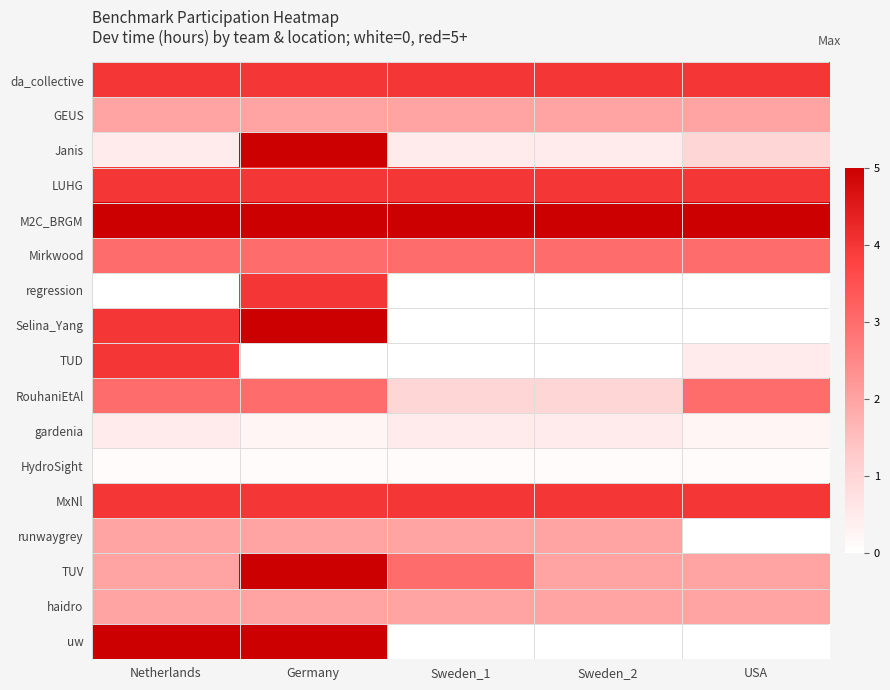

Reading left to right, list all the values displayed in this chart.

da_collective: Netherlands=4.0	Germany=4.0	Sweden_1=4.0	Sweden_2=4.0	USA=4.0
GEUS: Netherlands=2.0	Germany=2.0	Sweden_1=2.0	Sweden_2=2.0	USA=2.0
Janis: Netherlands=0.5	Germany=5.0	Sweden_1=0.5	Sweden_2=0.5	USA=1.0
LUHG: Netherlands=4.0	Germany=4.0	Sweden_1=4.0	Sweden_2=4.0	USA=4.0
M2C_BRGM: Netherlands=5.0	Germany=5.0	Sweden_1=5.0	Sweden_2=5.0	USA=5.0
Mirkwood: Netherlands=3.0	Germany=3.0	Sweden_1=3.0	Sweden_2=3.0	USA=3.0
regression: Netherlands=0.0	Germany=4.0	Sweden_1=0.0	Sweden_2=0.0	USA=0.0
Selina_Yang: Netherlands=4.0	Germany=5.0	Sweden_1=0.0	Sweden_2=0.0	USA=0.0
TUD: Netherlands=4.0	Germany=0.0	Sweden_1=0.0	Sweden_2=0.0	USA=0.5
RouhaniEtAl: Netherlands=3.0	Germany=3.0	Sweden_1=1.0	Sweden_2=1.0	USA=3.0
gardenia: Netherlands=0.5	Germany=0.2	Sweden_1=0.5	Sweden_2=0.5	USA=0.2
HydroSight: Netherlands=0.1	Germany=0.1	Sweden_1=0.1	Sweden_2=0.1	USA=0.1
MxNl: Netherlands=4.0	Germany=4.0	Sweden_1=4.0	Sweden_2=4.0	USA=4.0
runwaygrey: Netherlands=2.0	Germany=2.0	Sweden_1=2.0	Sweden_2=2.0	USA=0.0
TUV: Netherlands=2.0	Germany=5.0	Sweden_1=3.0	Sweden_2=2.0	USA=2.0
haidro: Netherlands=2.0	Germany=2.0	Sweden_1=2.0	Sweden_2=2.0	USA=2.0
uw: Netherlands=5.0	Germany=5.0	Sweden_1=0.0	Sweden_2=0.0	USA=0.0